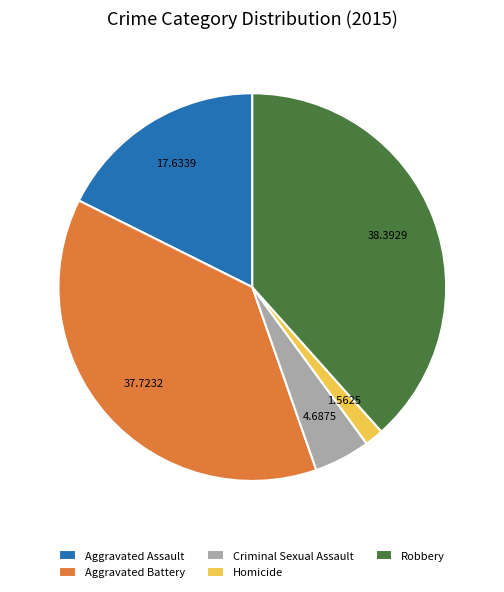

Between Aggravated Battery and Criminal Sexual Assault, which is larger?

Aggravated Battery